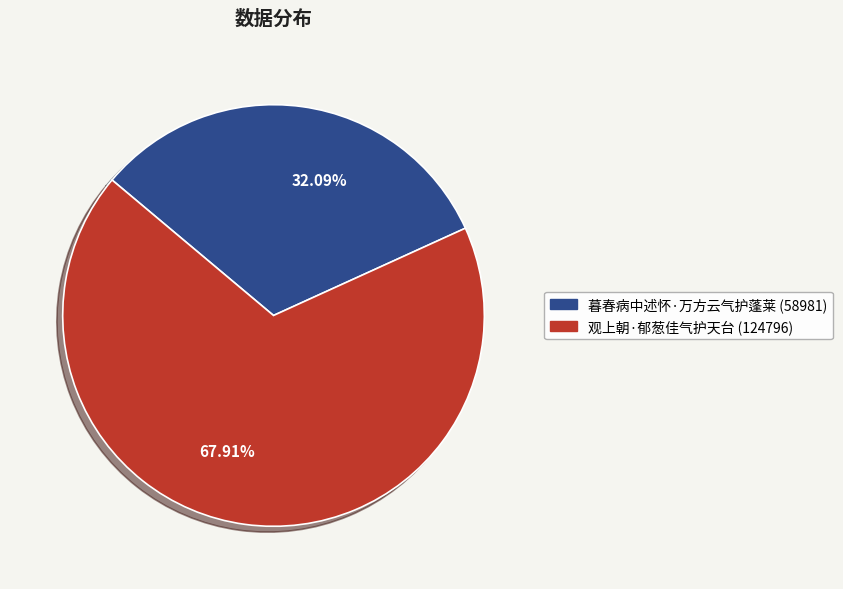

Rank the categories by value from lowest to highest.

32.09%, 67.91%